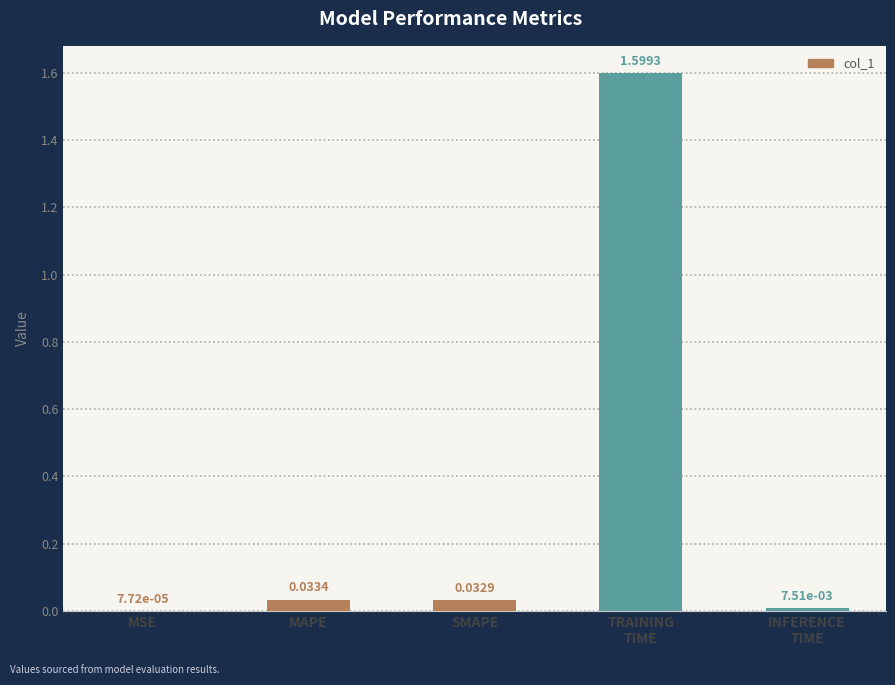

Between SMAPE and MSE, which is larger?

SMAPE